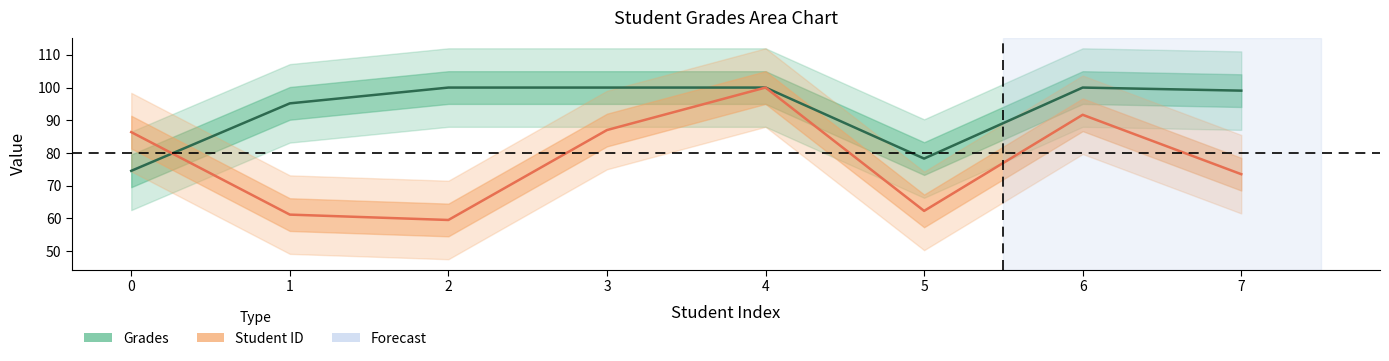

Reading right to left, list all the values displayed in this chart.

Student ID: 73.5	91.7	62.3	100.0	87.0	59.5	61.2	86.4
Grades: 99.1	100.0	78.3	100.0	100.0	100.0	95.2	74.5